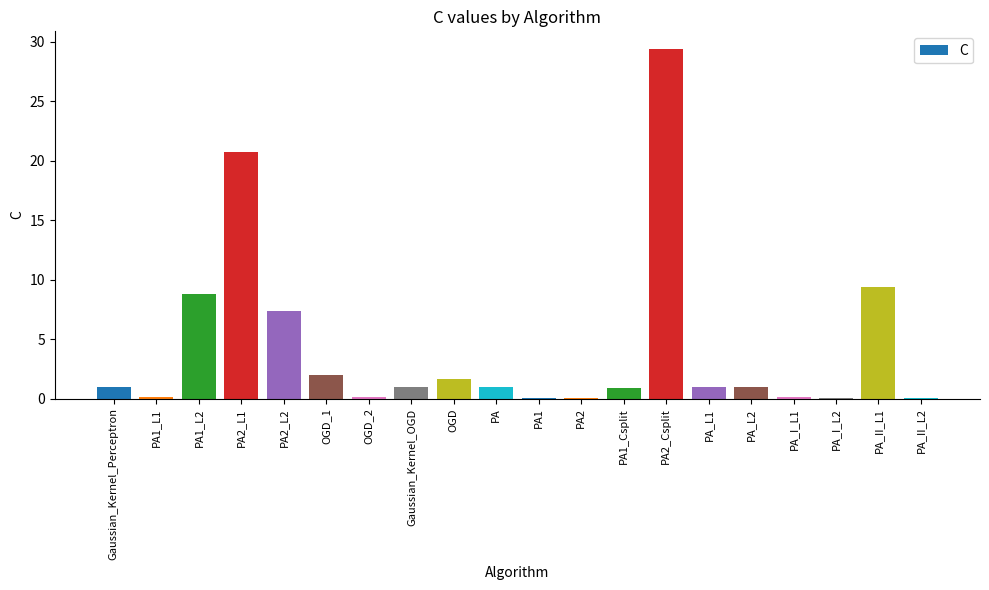

What is the sum of all values?

85.9